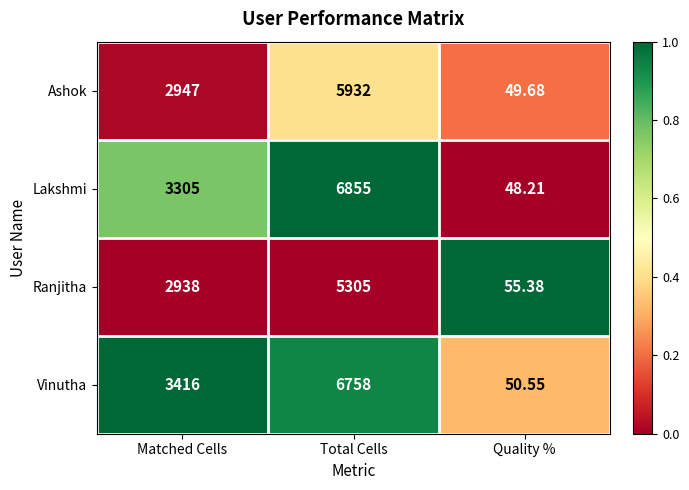

What is the greatest value displayed?

6855.0